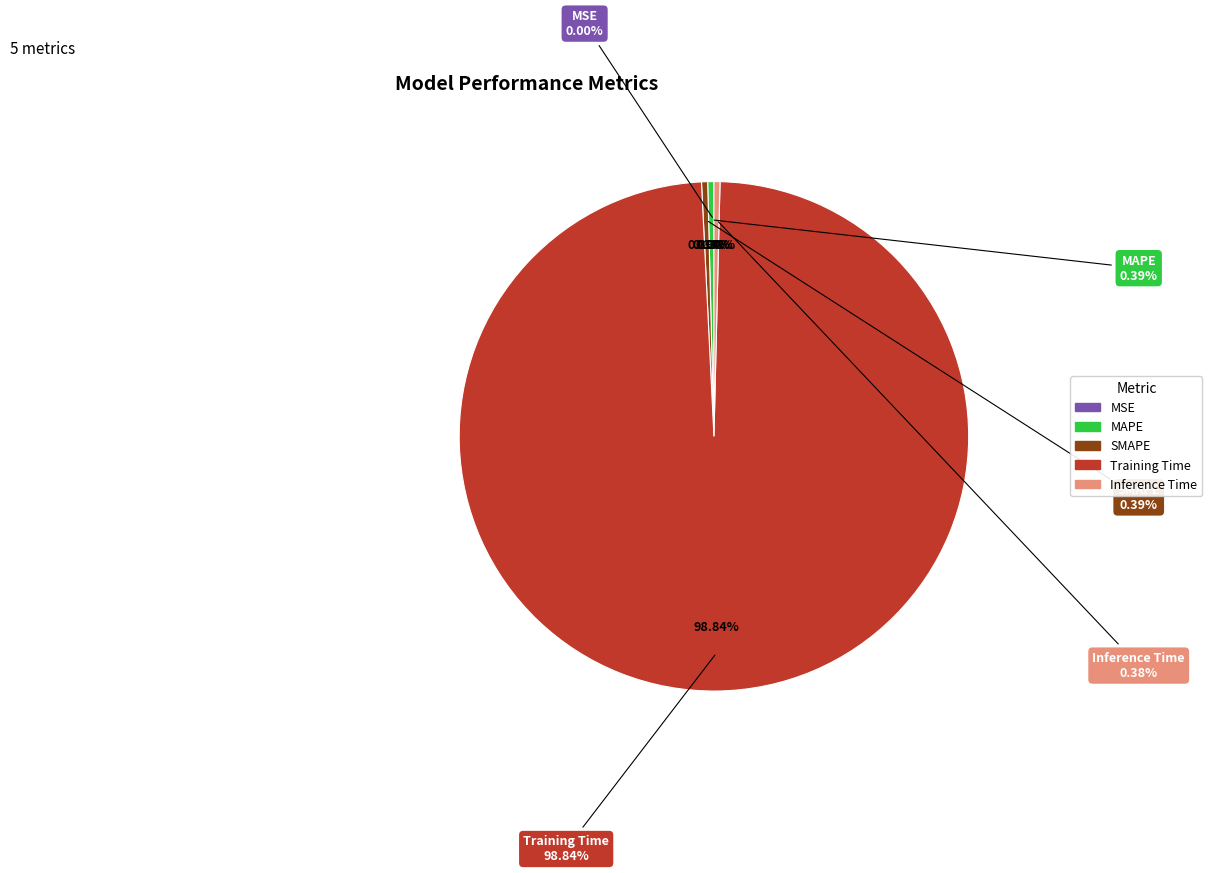

The Inference Time slice represents 0% of the pie. True or false?

True